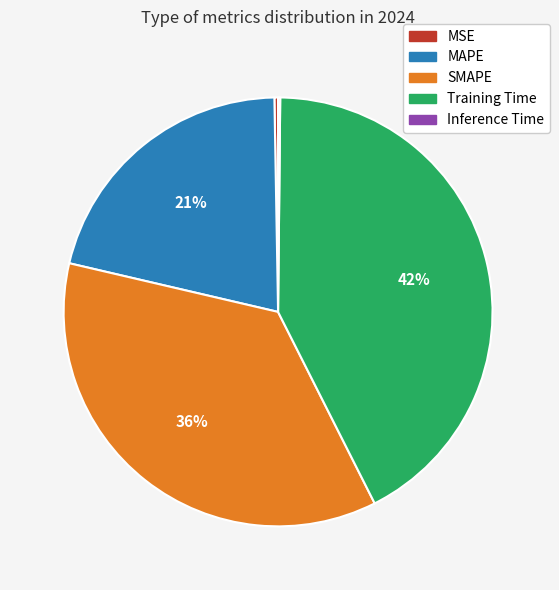

What is the largest slice in the pie chart?

Training Time